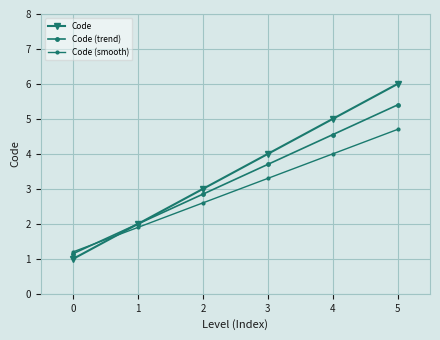

What is the minimum value shown in the chart?

1.0